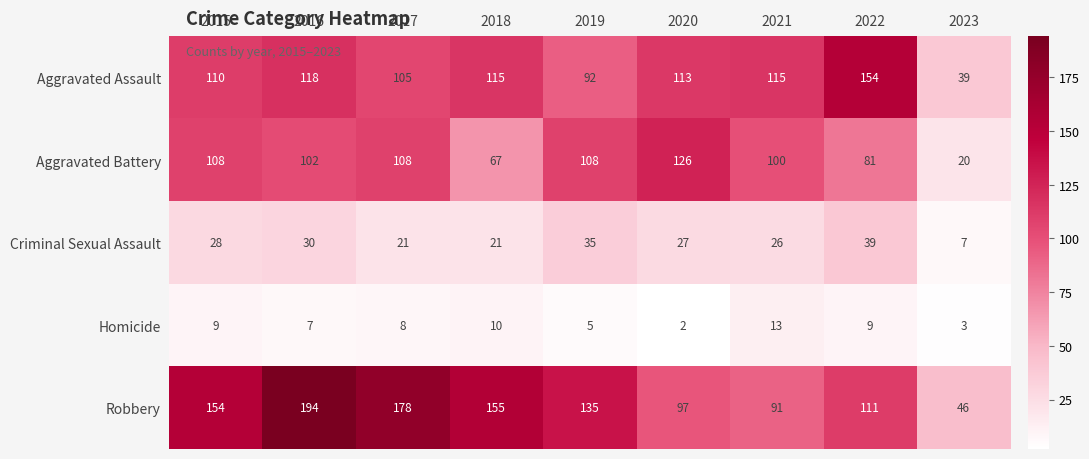

Where does the Robbery series first go above 135?

2015